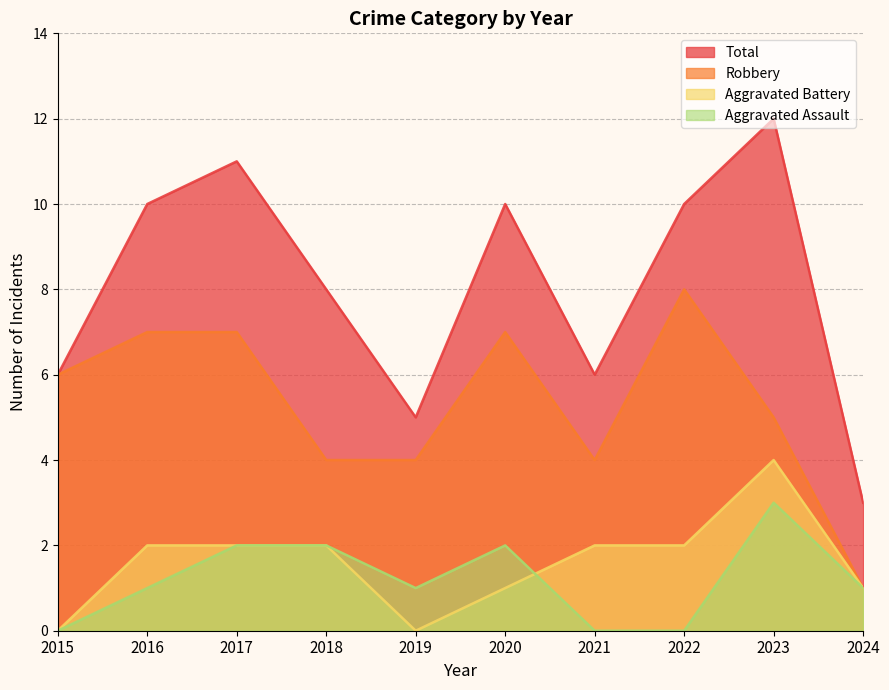

What is the average value of the Aggravated Battery series?

2